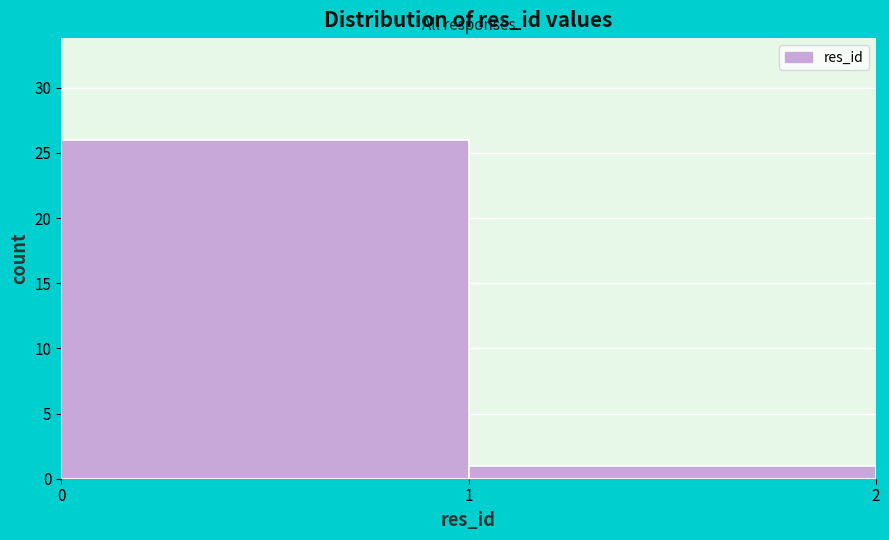

Reading left to right, transcribe all the data shown in this chart.

26	1